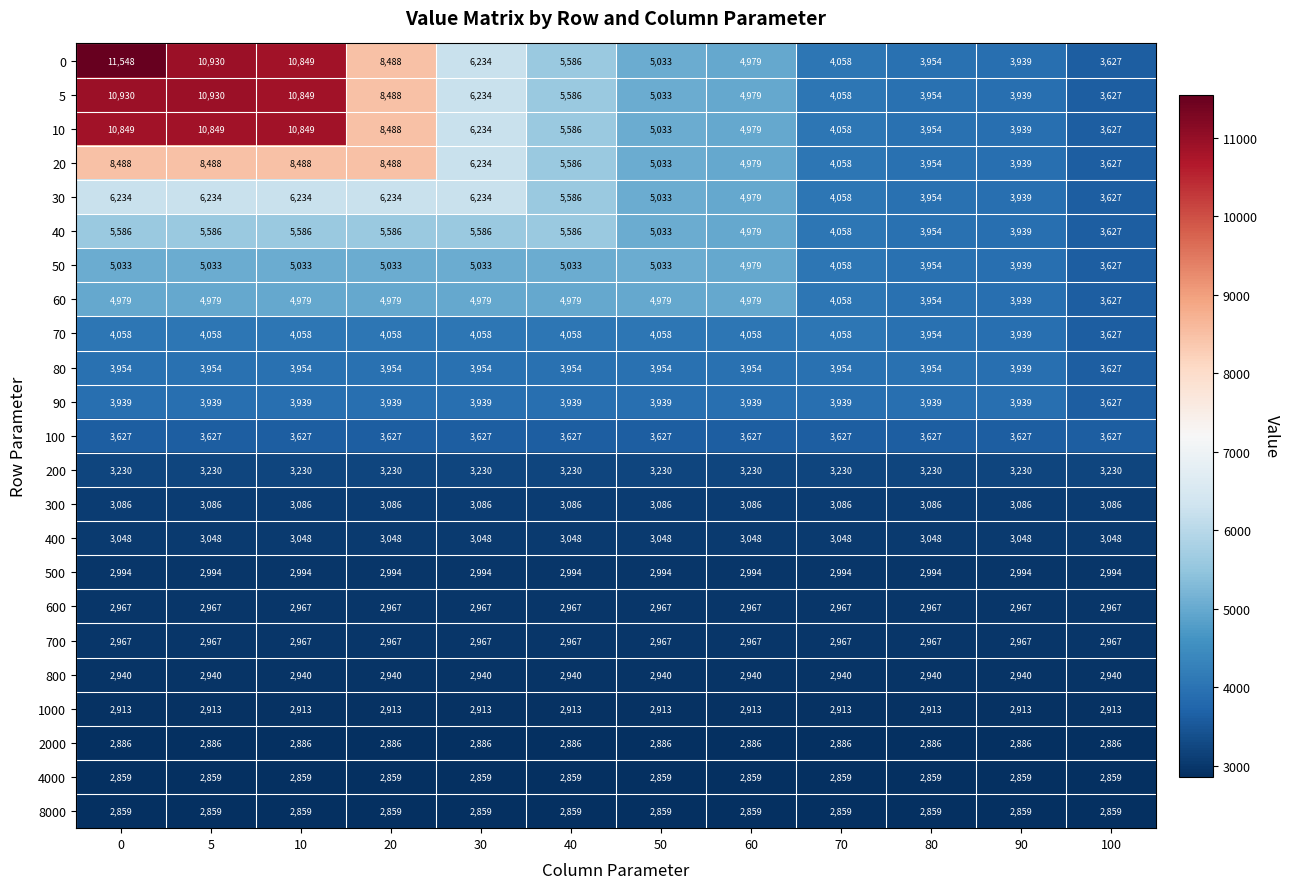

What is the greatest value displayed?

11548